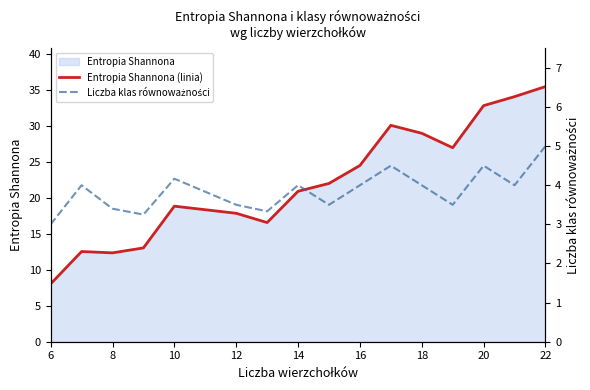

What is the maximum value shown in the chart?

35.5